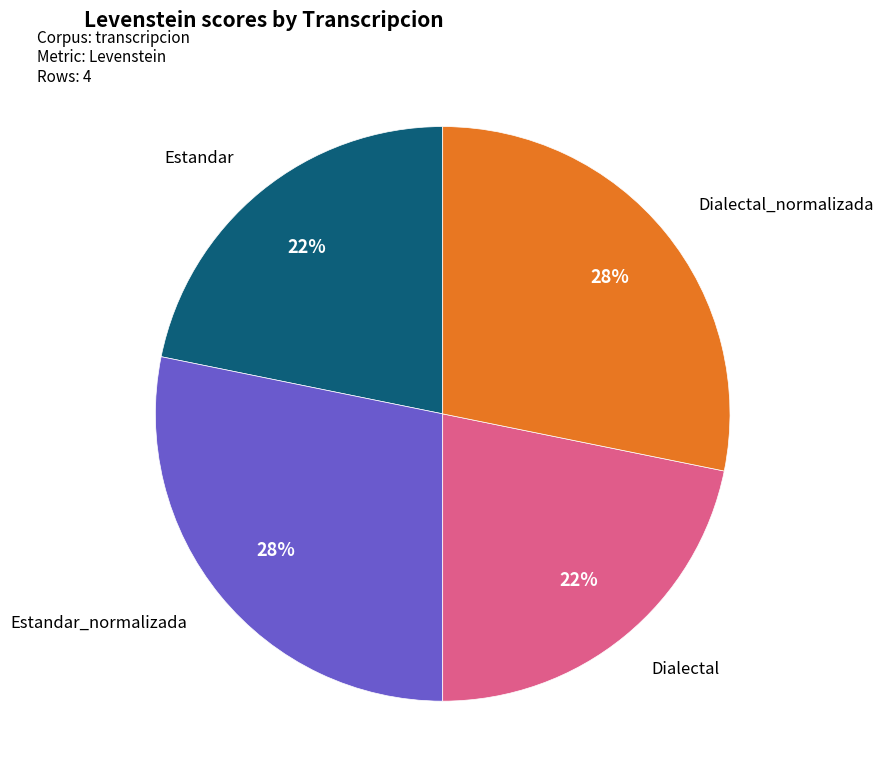

To the nearest percent, what is the average slice percentage?

25%